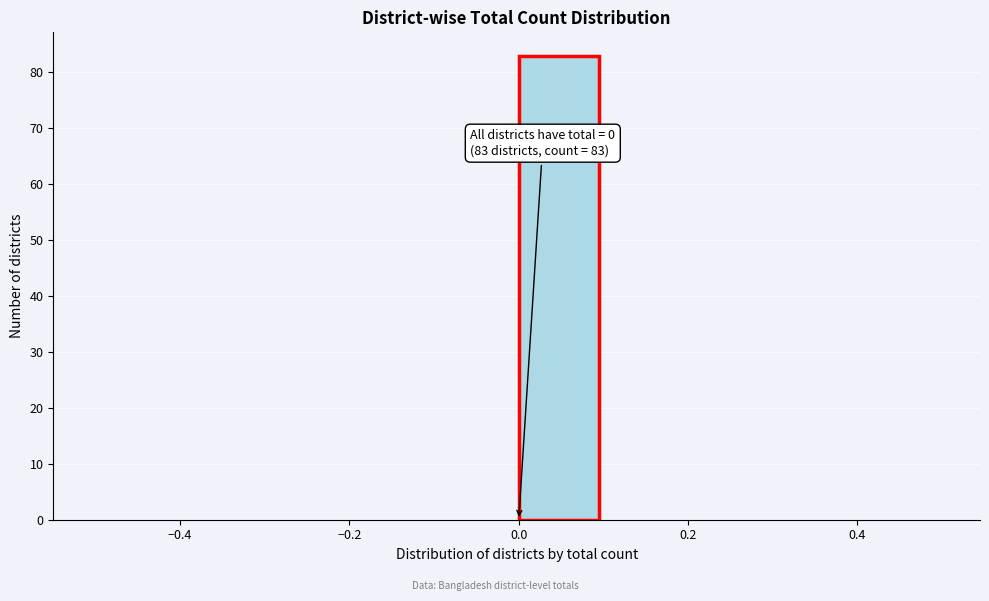

Over which range of the x-axis is the bar tallest?

0.0 to 0.1